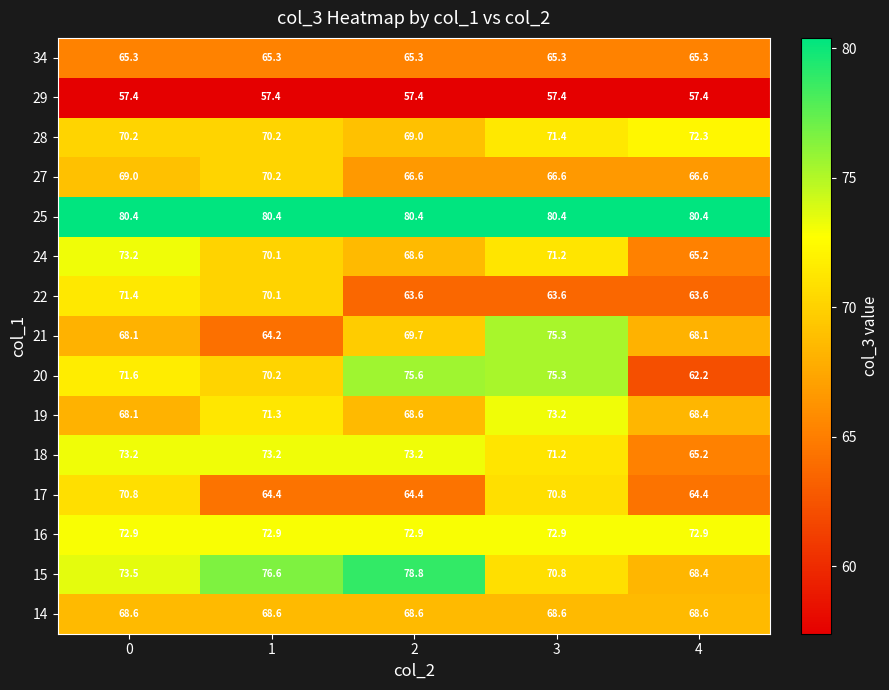

Which series has the largest range (max minus min)?

20